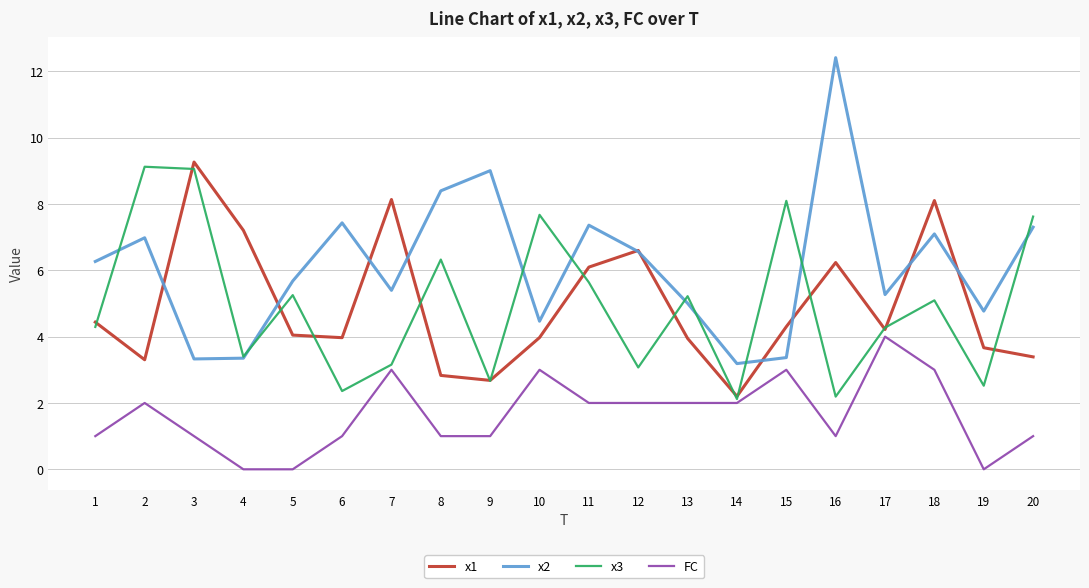

Between 14 and 15, which series saw the biggest shift?

x3